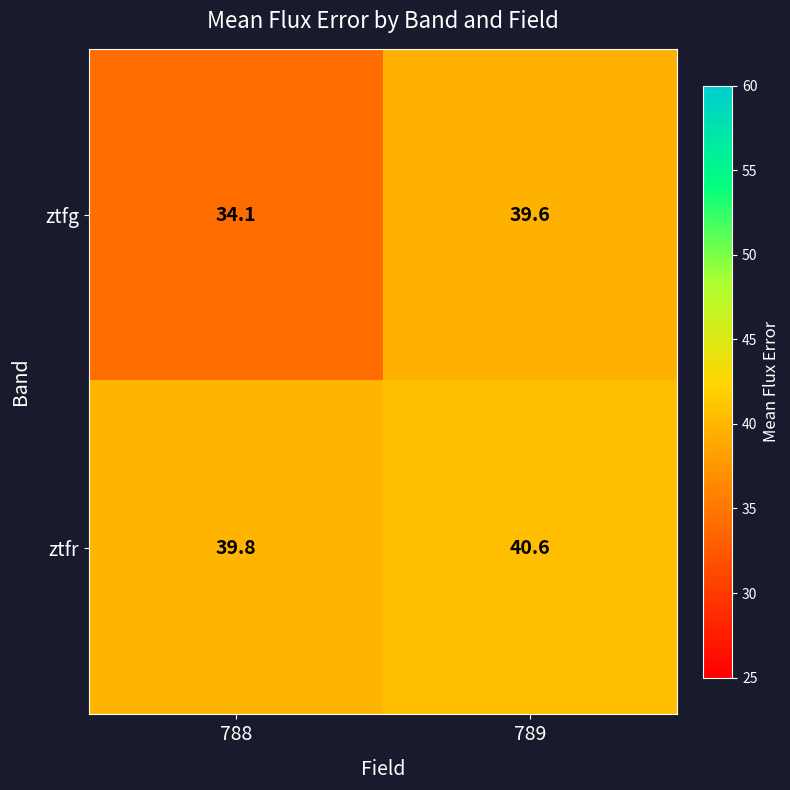

List the series in order of their peak value, highest first.

ztfr, ztfg